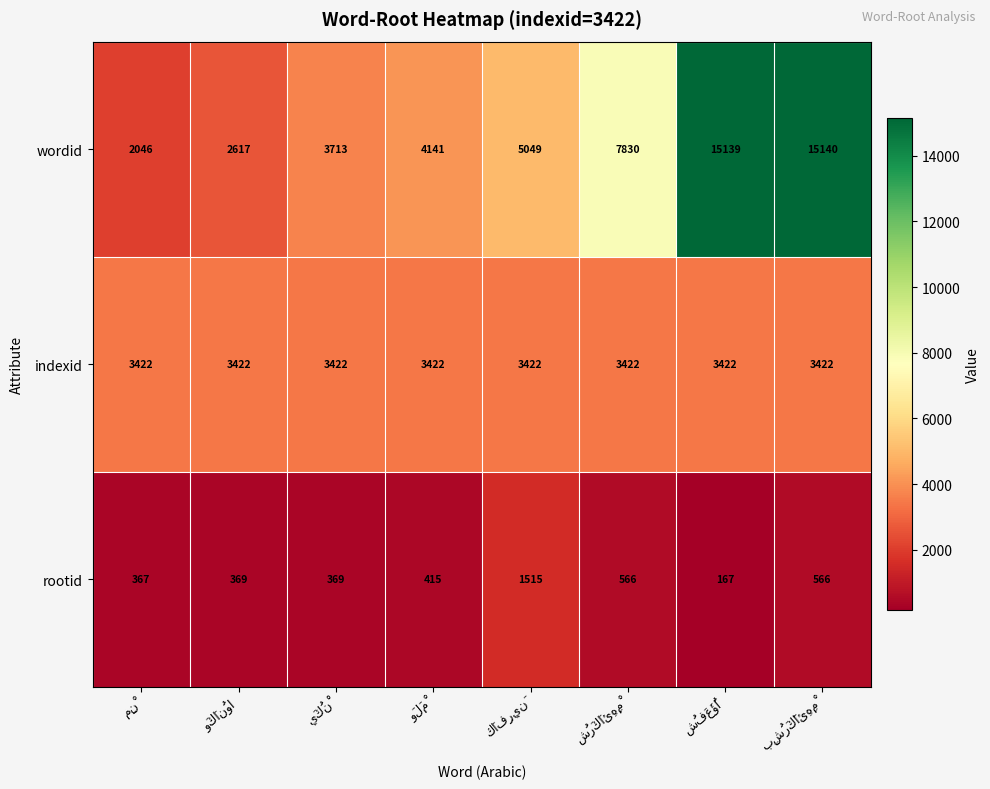

What is the sum of all indexid values?

27376